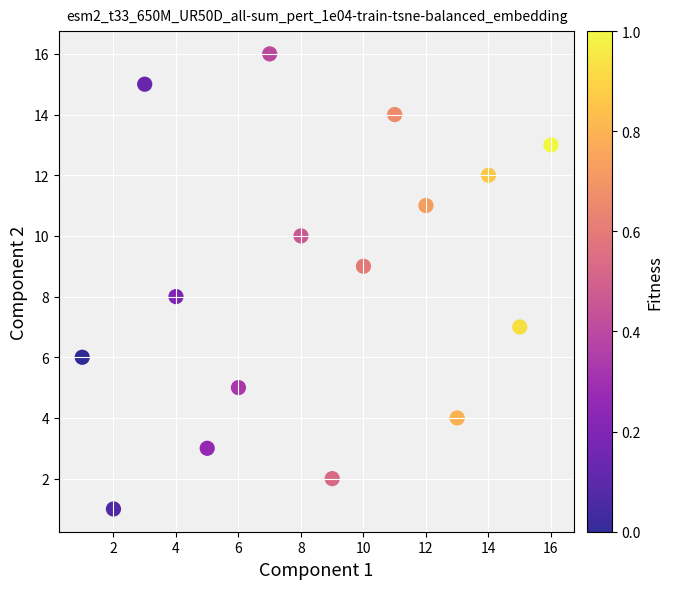

What is the range of Y values (max minus min)?

15